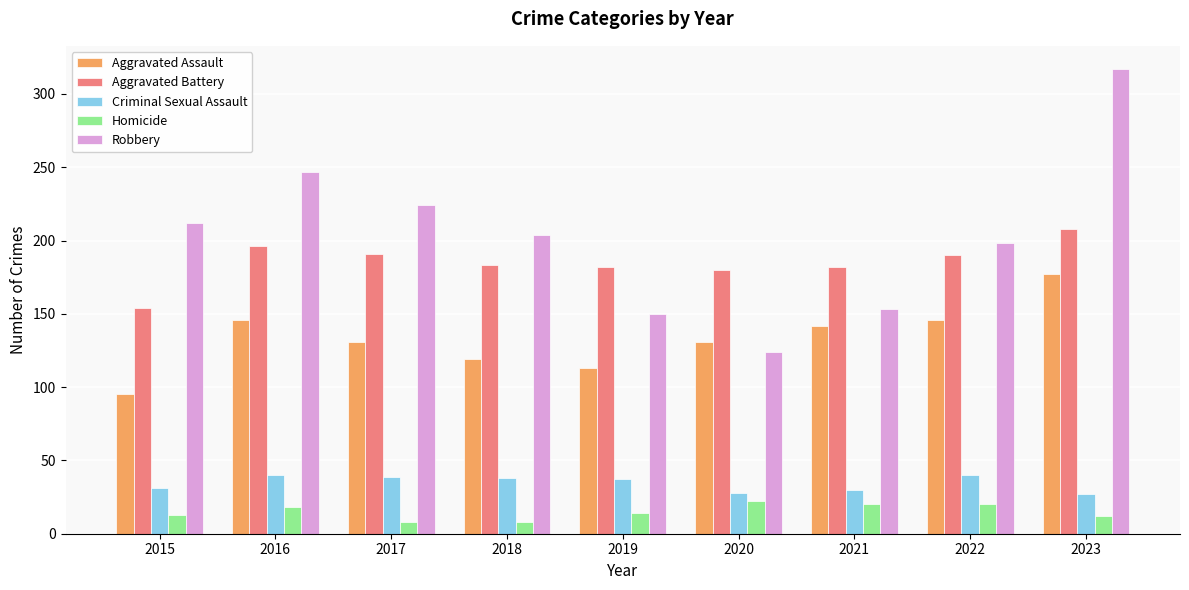

What is the maximum value for Criminal Sexual Assault?

40